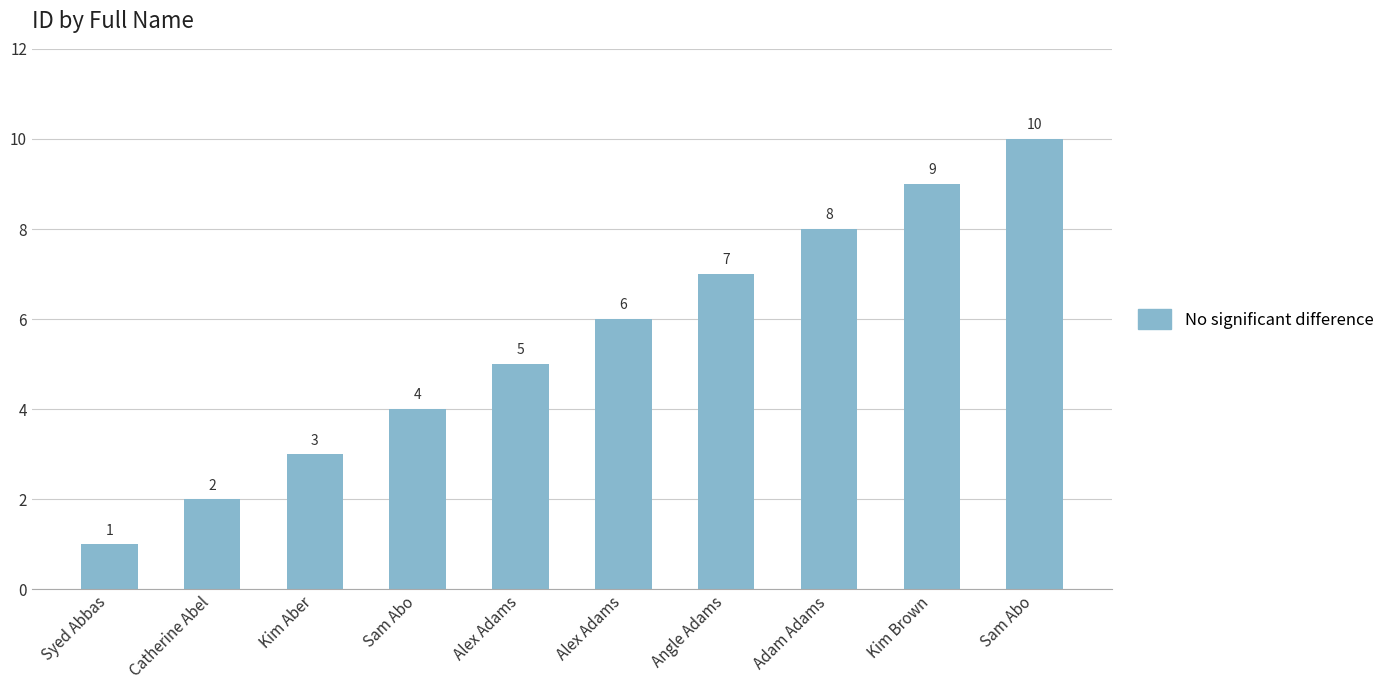

Are the bars grouped side by side (vs. stacked)?

No